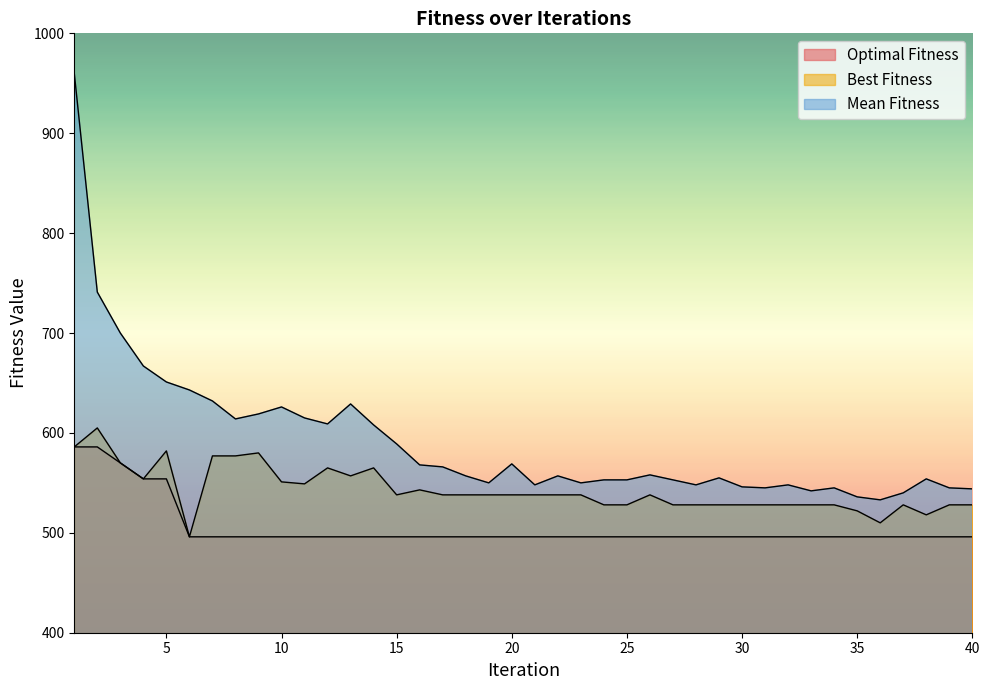

Where is Best Fitness nearest to the value 550?

10